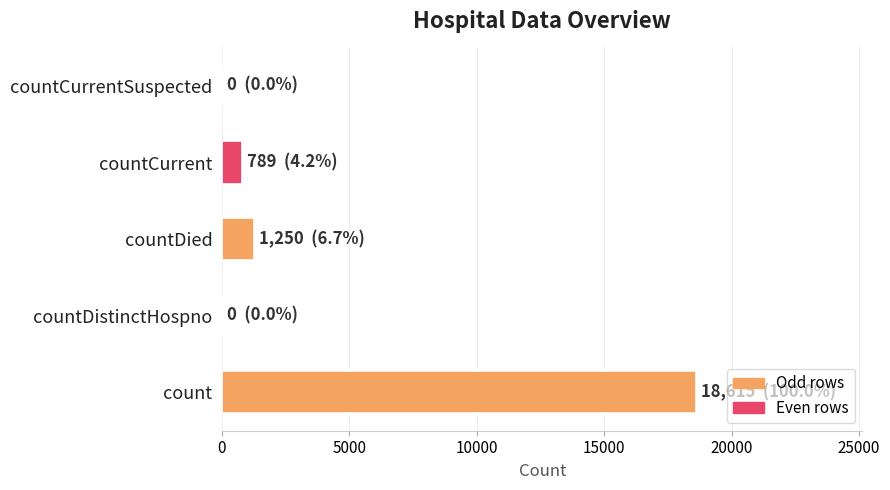

What is the sum of all values?

20654